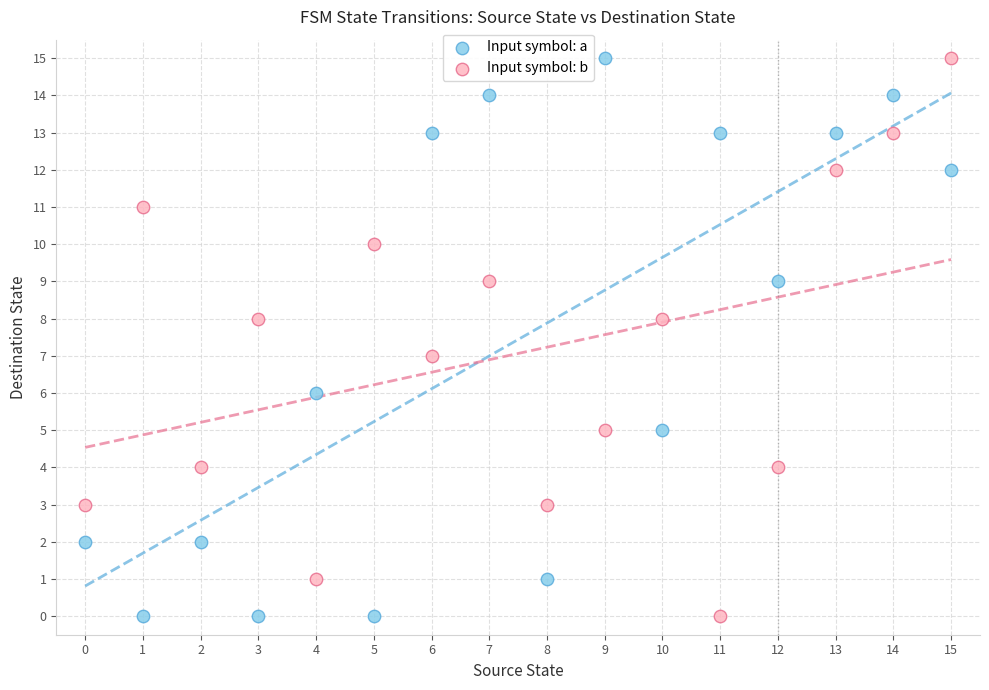

Across all data points, what is the range of Y values (max minus min)?

15